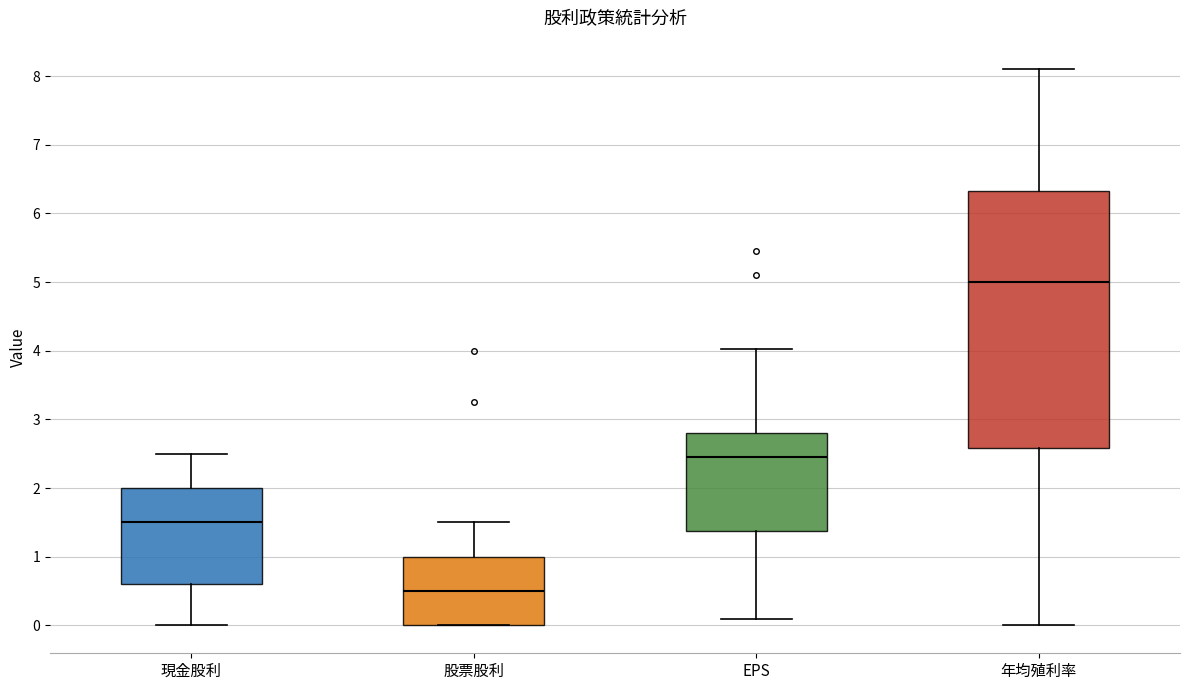

Reading left to right, transcribe this box plot: for each box, give where its median line is, the range the box spans, and where its two whiskers end, as read against the y-axis. The values are not printed on the chart, so give them approximately, as read against the axis.

現金股利: median 1.5, box 0.6 to 2.0, whiskers 0.0 to 2.5
股票股利: median 0.5, box 0.0 to 1.0, whiskers 0.0 to 1.5
EPS: median 2.5, box 1.4 to 2.8, whiskers 0.1 to 4.0
年均殖利率: median 5.0, box 2.6 to 6.3, whiskers 0.0 to 8.1